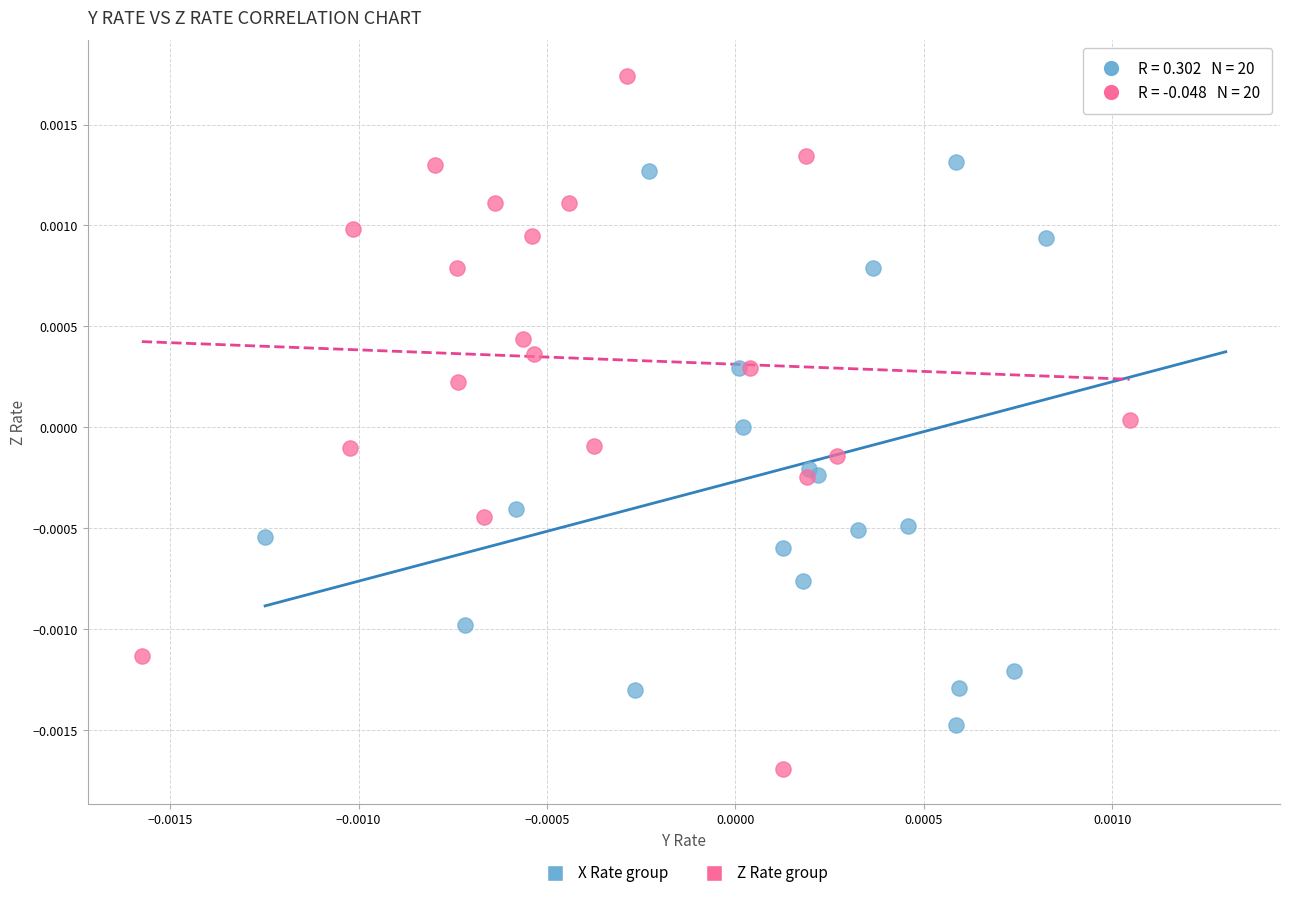

Which series has the largest Y range (max minus min)?

Z Rate group